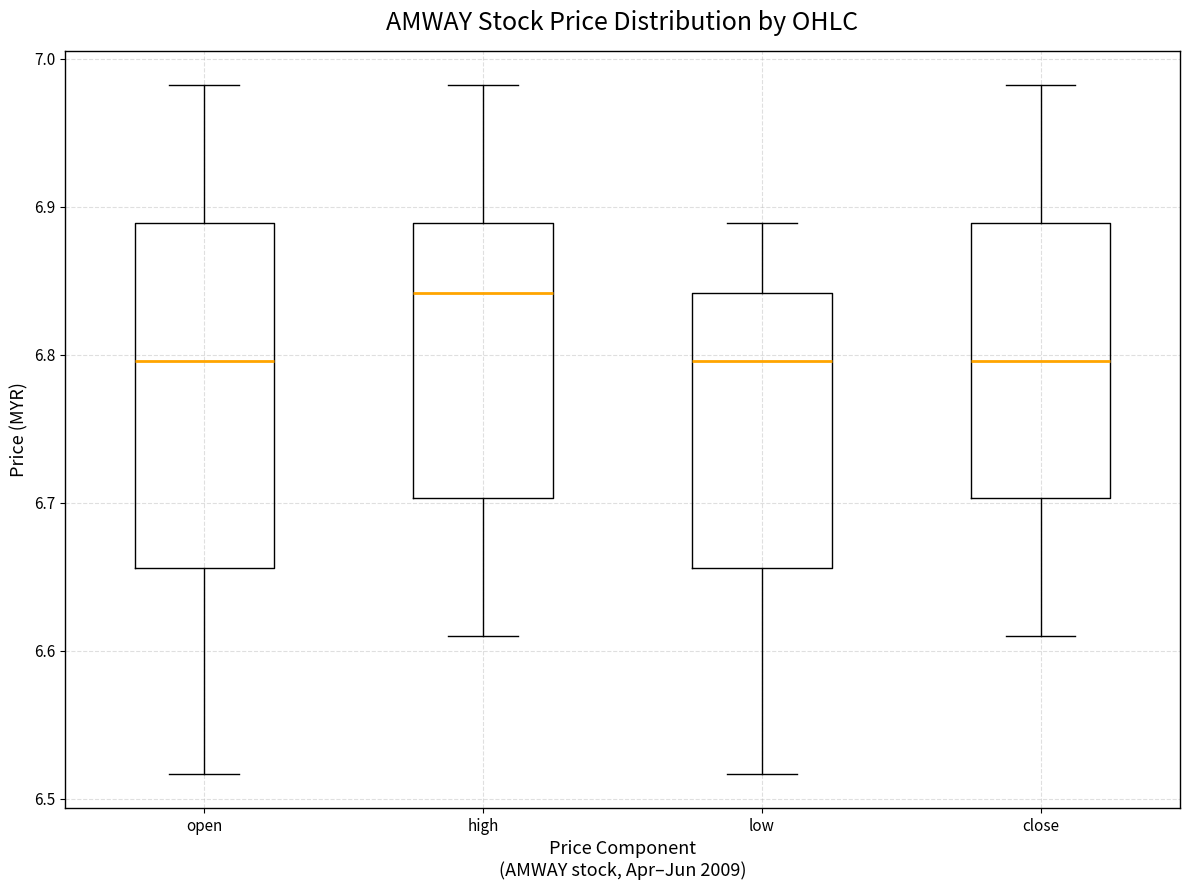

Which box is the tallest, from its lower edge to its upper edge?

open